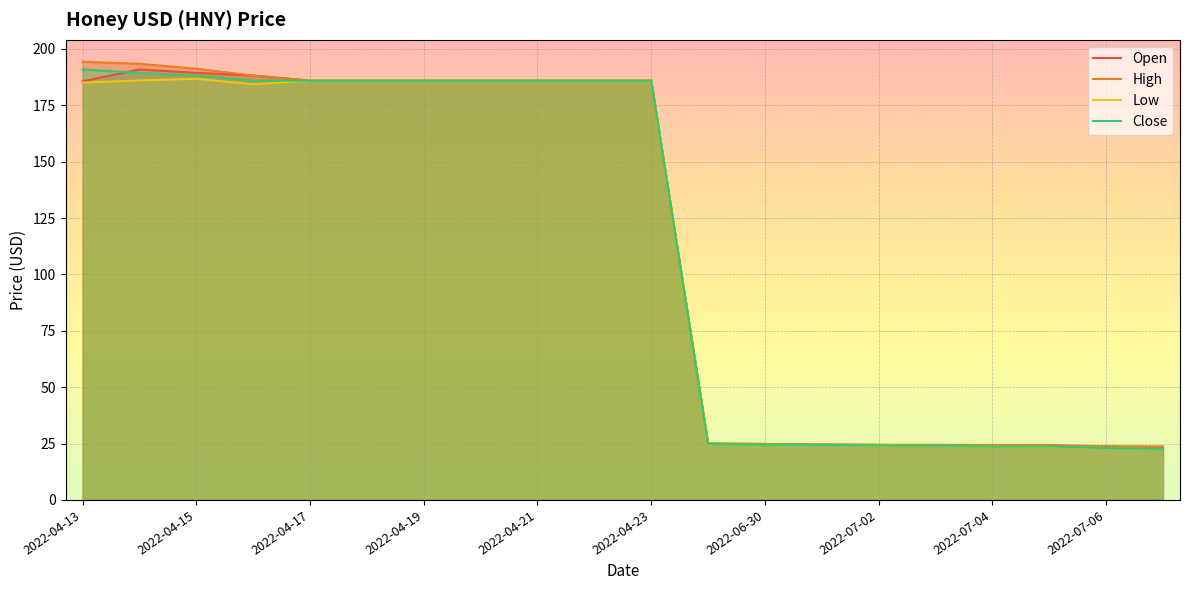

True or false: Open has more than 2 interior local peaks.

False